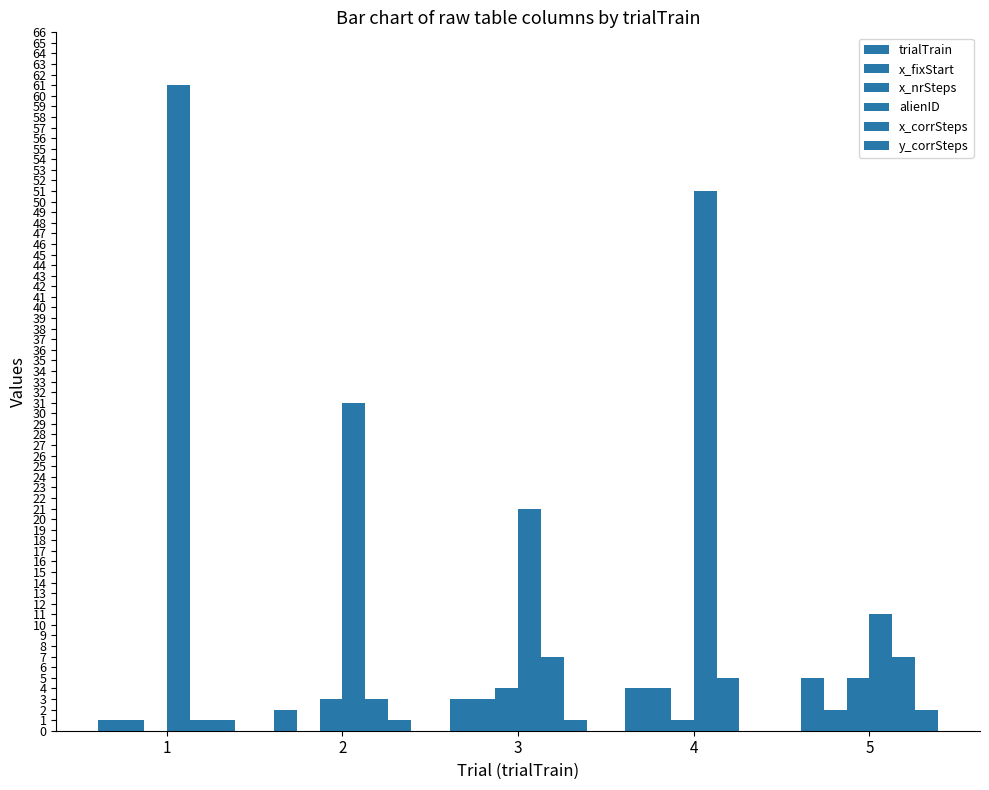

Are the bars grouped side by side (vs. stacked)?

Yes